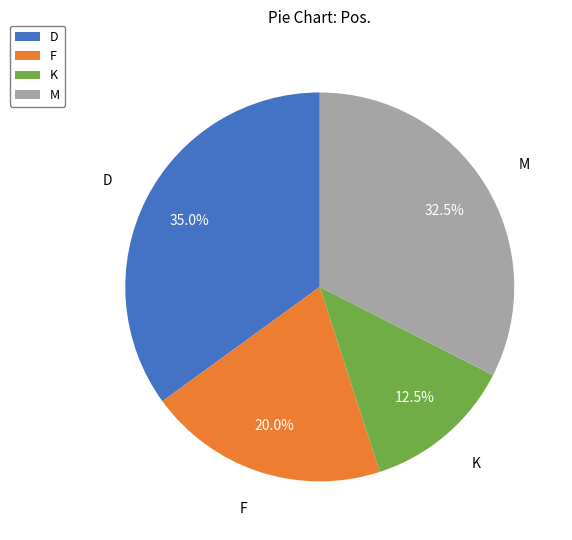

Count the number of slices in the pie.

4